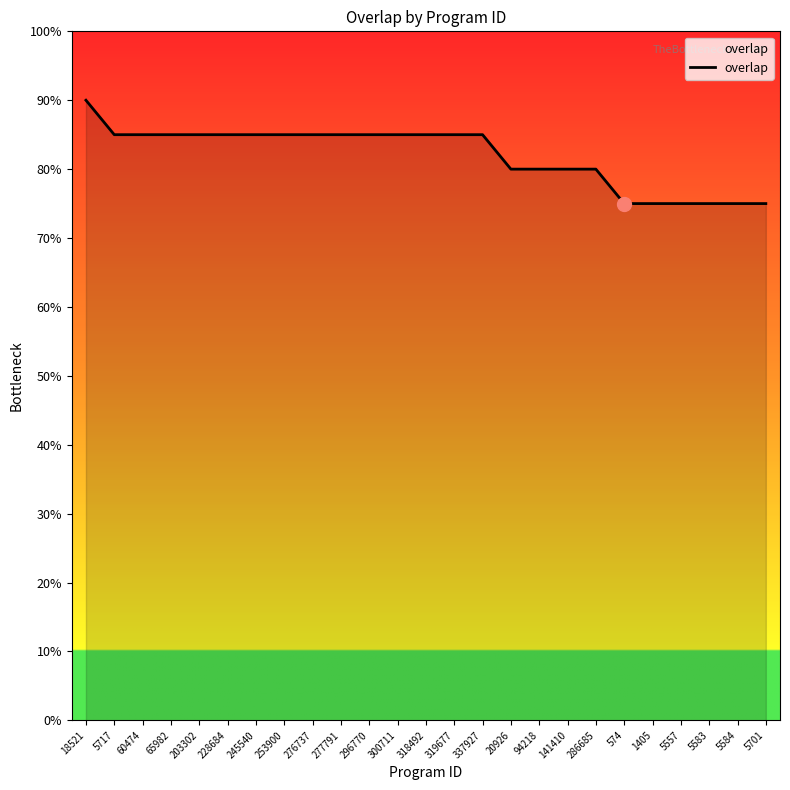

Does the chart display data point markers on the line(s)?

No